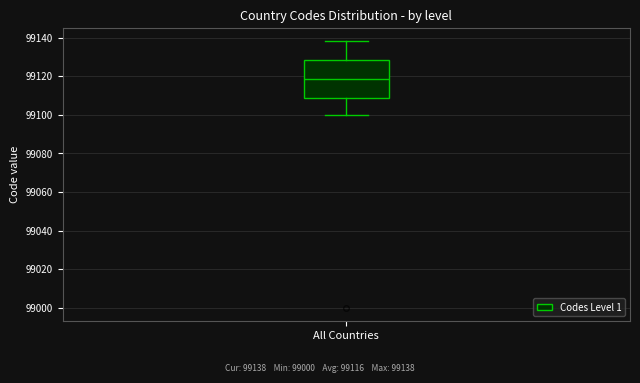

Transcribe this box plot: give where the median line is, the range the box spans, and where the two whiskers end, as read against the y-axis. The values are not printed on the chart, so give them approximately, as read against the axis.

median 99118, box 99108 to 99128, whiskers 99100 to 99138